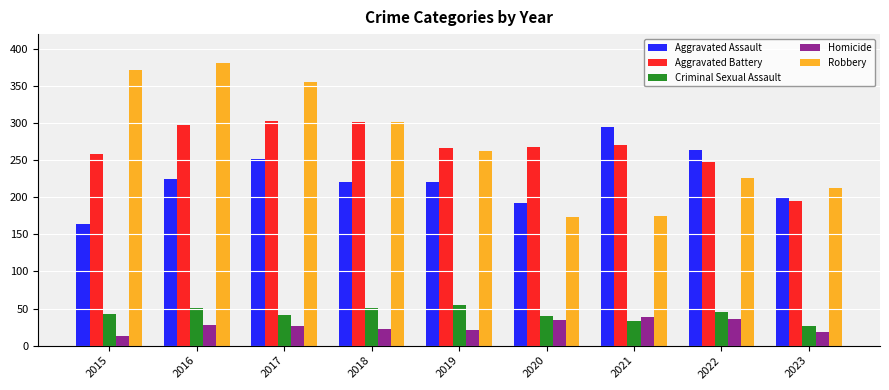

Which category has the highest value across all series?

2016